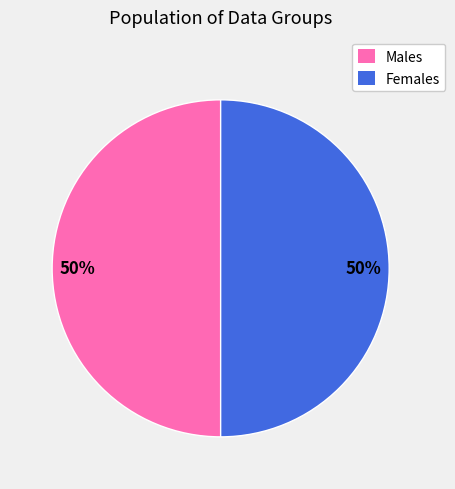

To the nearest percent, what percentage of the pie is Males?

50%